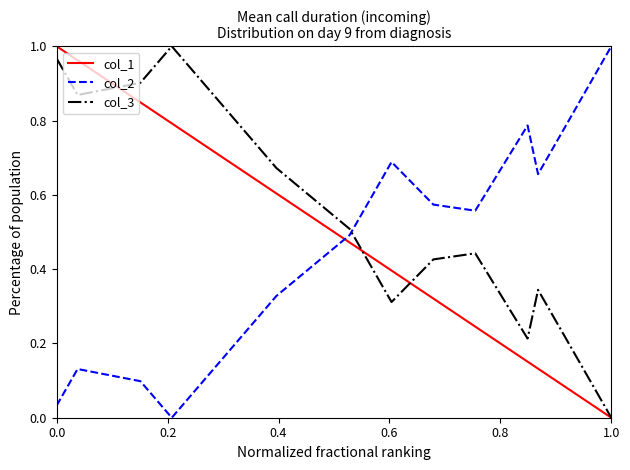

Which series ends up on top after the final intersection of col_1 and col_2?

col_2